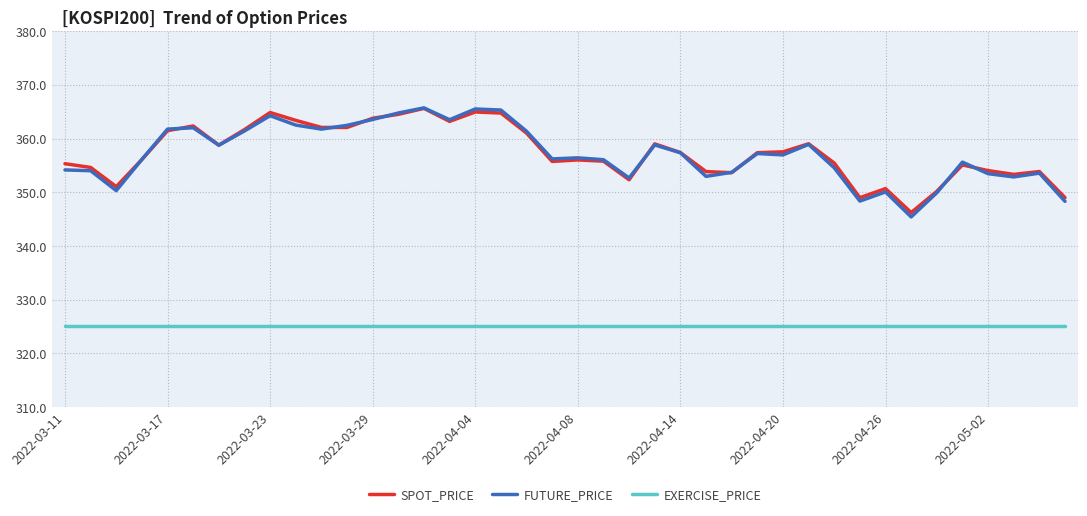

Does the chart have visible grid lines?

Yes